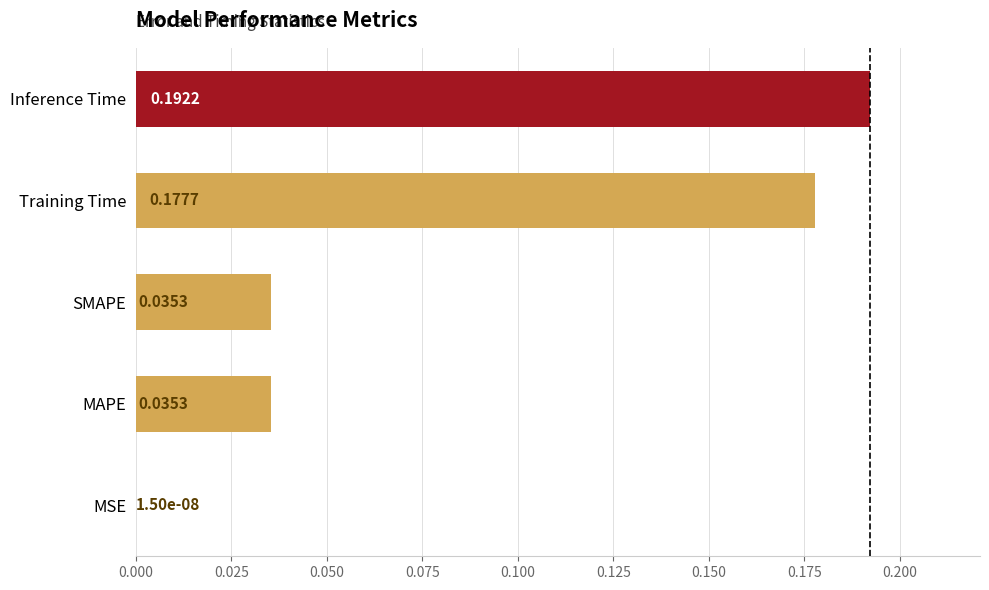

Which category has the highest value across all series?

Inference Time